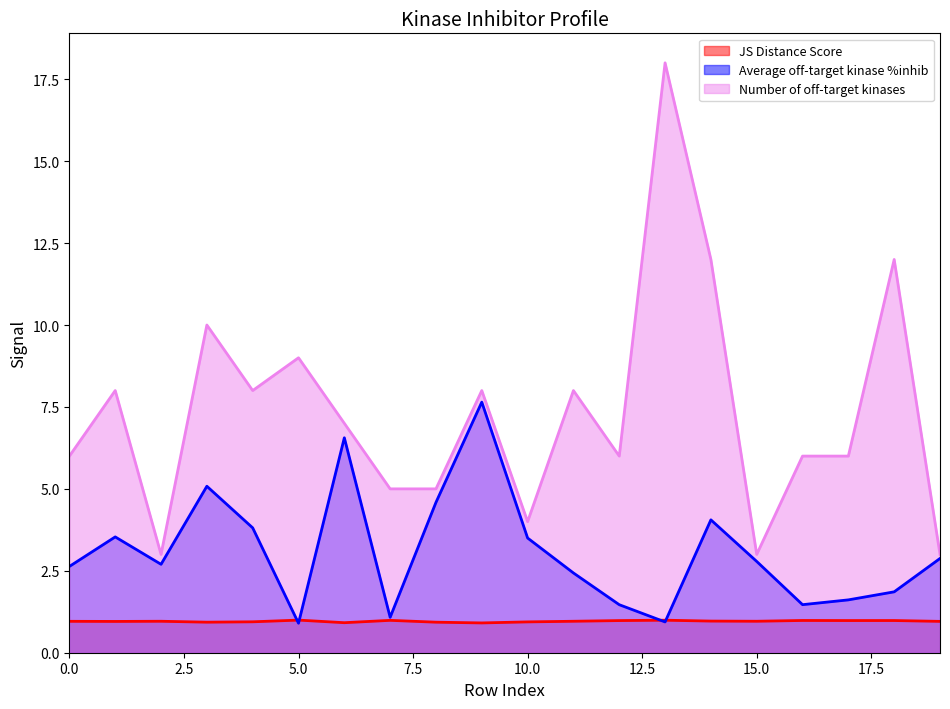

List the series in order of their peak value, highest first.

Number of off-target kinases, Average off-target kinase %inhib, JS Distance Score